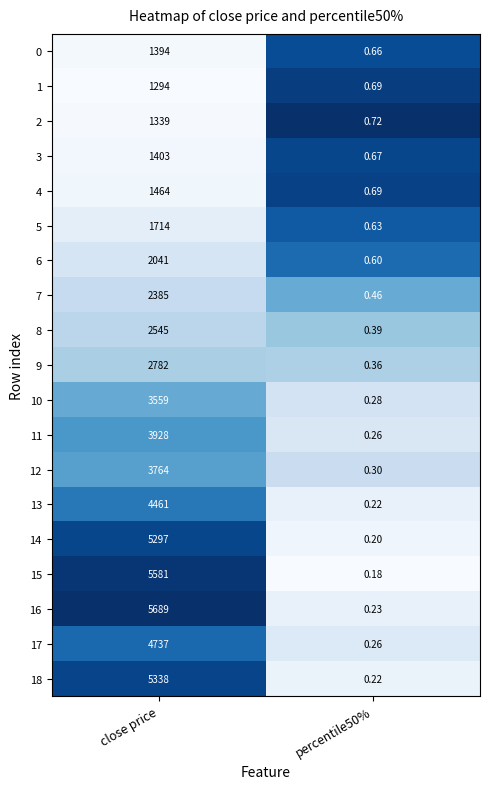

What is the greatest value displayed?

5689.0